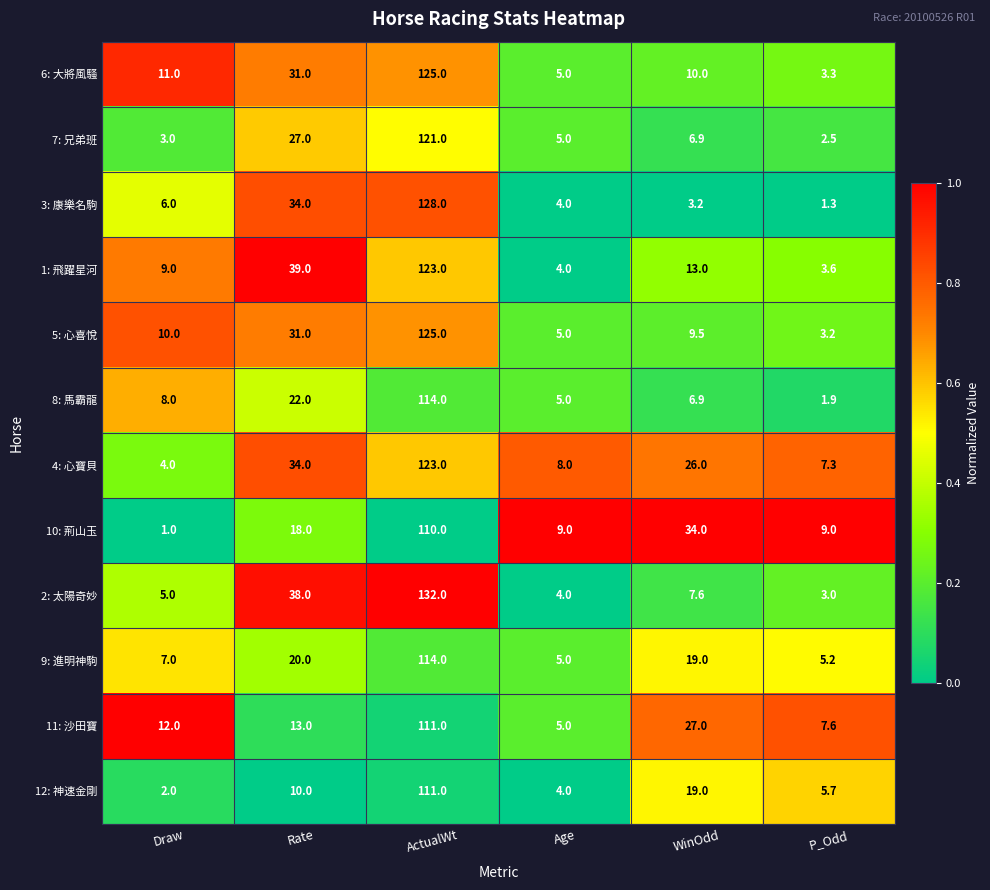

Which series has the largest total across all categories?

4: 心寶貝